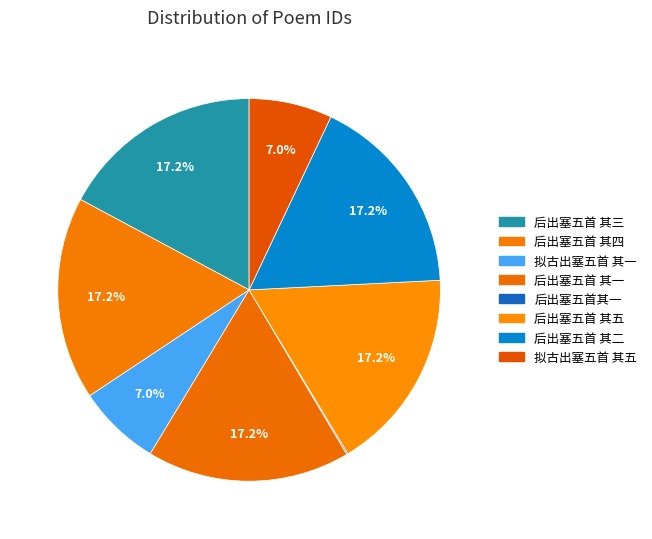

Which slice is the largest?

后出塞五首 其五